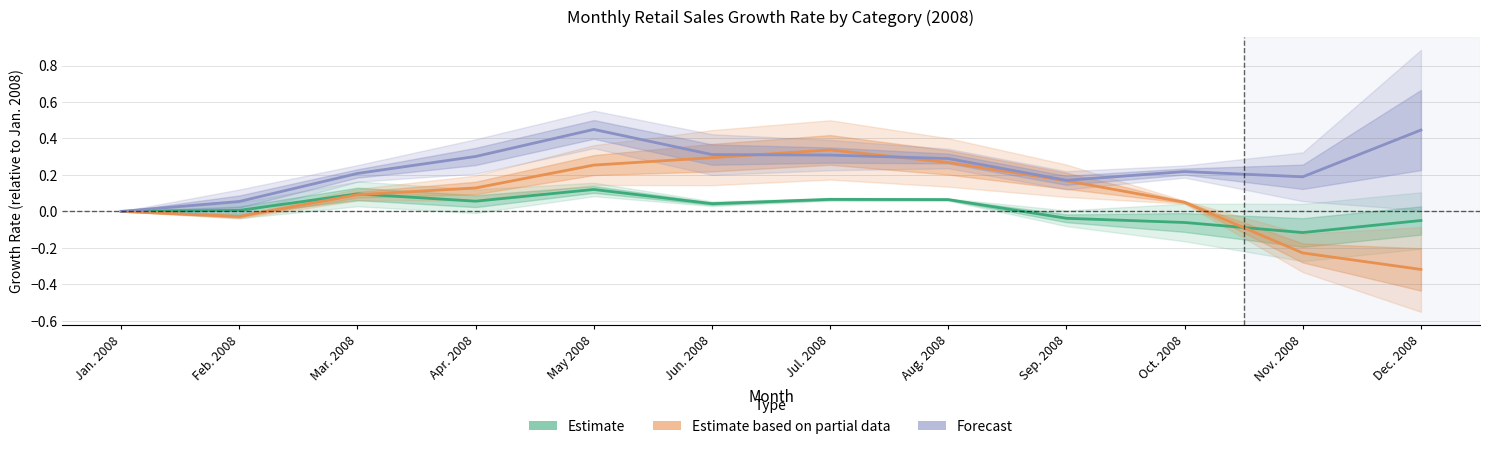

What is the maximum value shown in the chart?

0.4